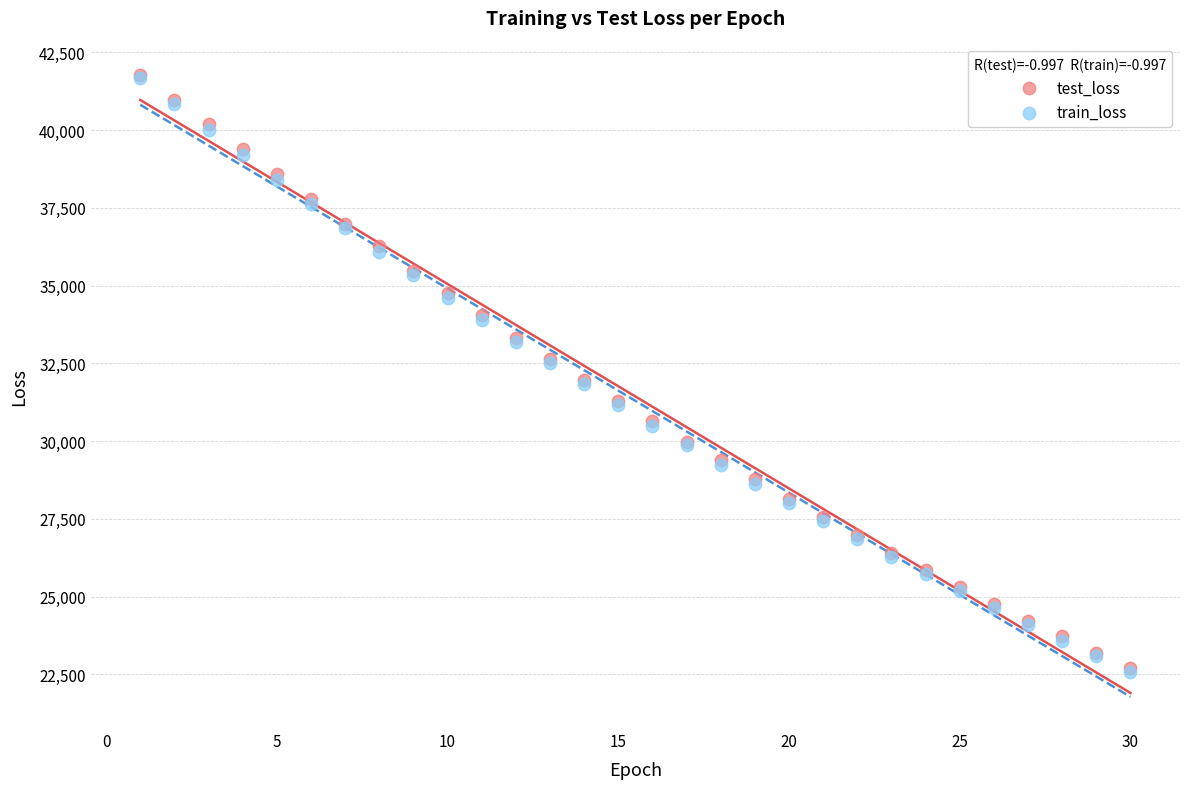

Which series has the largest Y range (max minus min)?

train_loss